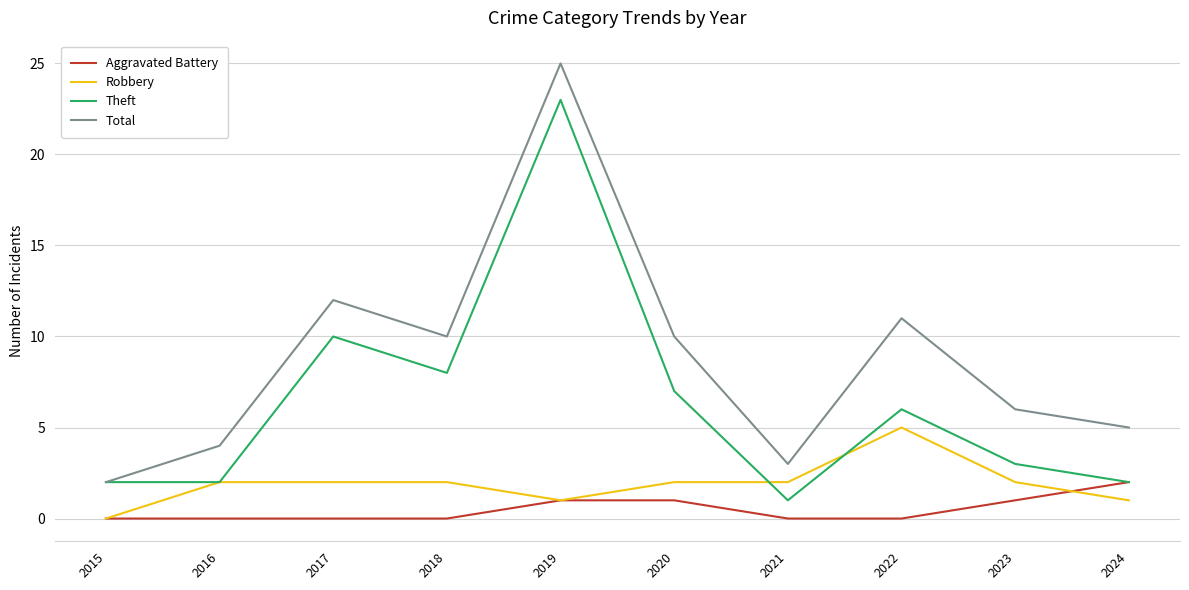

What is the maximum value shown in the chart?

25